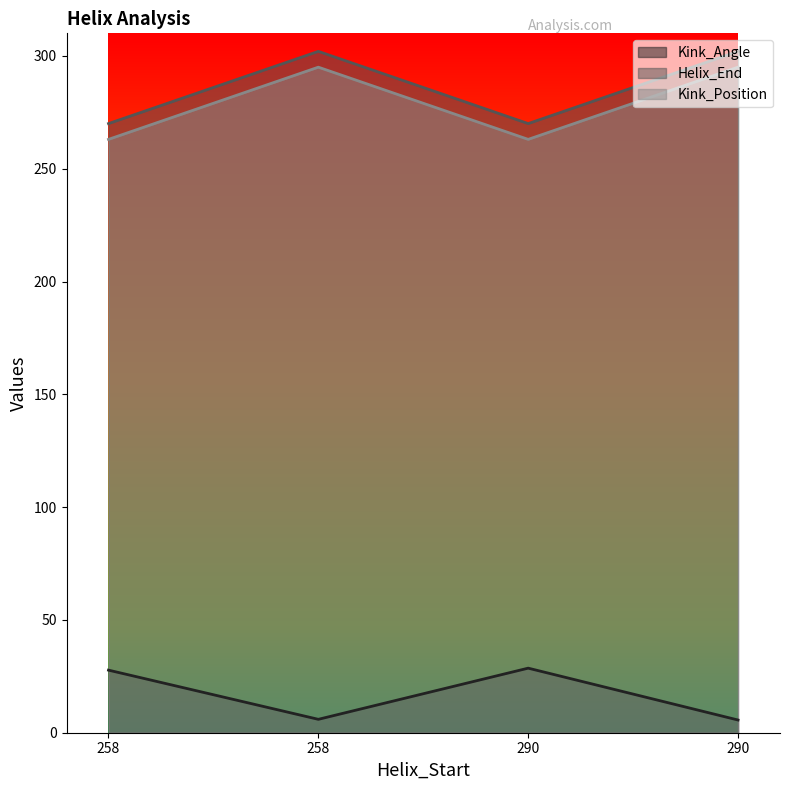

List the series in order of their peak value, lowest first.

Kink_Angle, Kink_Position, Helix_End